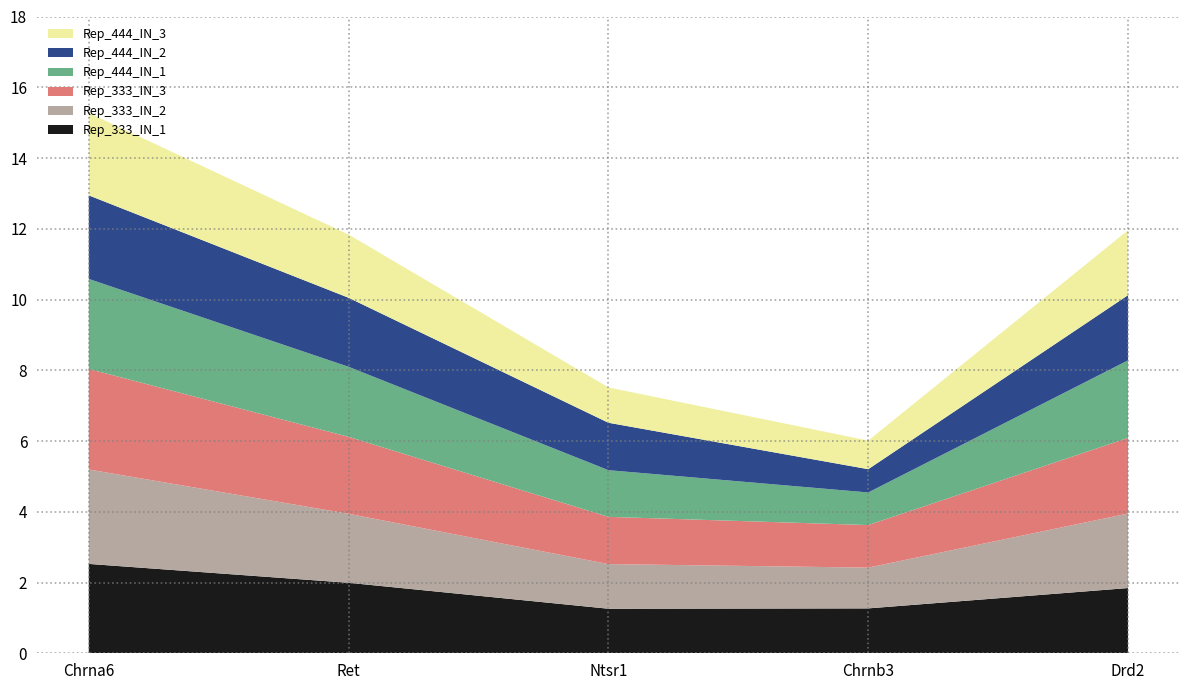

Reading left to right, extract all data points from this chart.

Rep_333_IN_1: Chrna6=2.5	Ret=2.0	Ntsr1=1.3	Chrnb3=1.3	Drd2=1.8
Rep_333_IN_2: Chrna6=2.7	Ret=2.0	Ntsr1=1.3	Chrnb3=1.2	Drd2=2.1
Rep_333_IN_3: Chrna6=2.8	Ret=2.2	Ntsr1=1.3	Chrnb3=1.2	Drd2=2.1
Rep_444_IN_1: Chrna6=2.5	Ret=2.0	Ntsr1=1.3	Chrnb3=0.9	Drd2=2.2
Rep_444_IN_2: Chrna6=2.4	Ret=2.0	Ntsr1=1.3	Chrnb3=0.7	Drd2=1.8
Rep_444_IN_3: Chrna6=2.3	Ret=1.8	Ntsr1=1.0	Chrnb3=0.8	Drd2=1.8